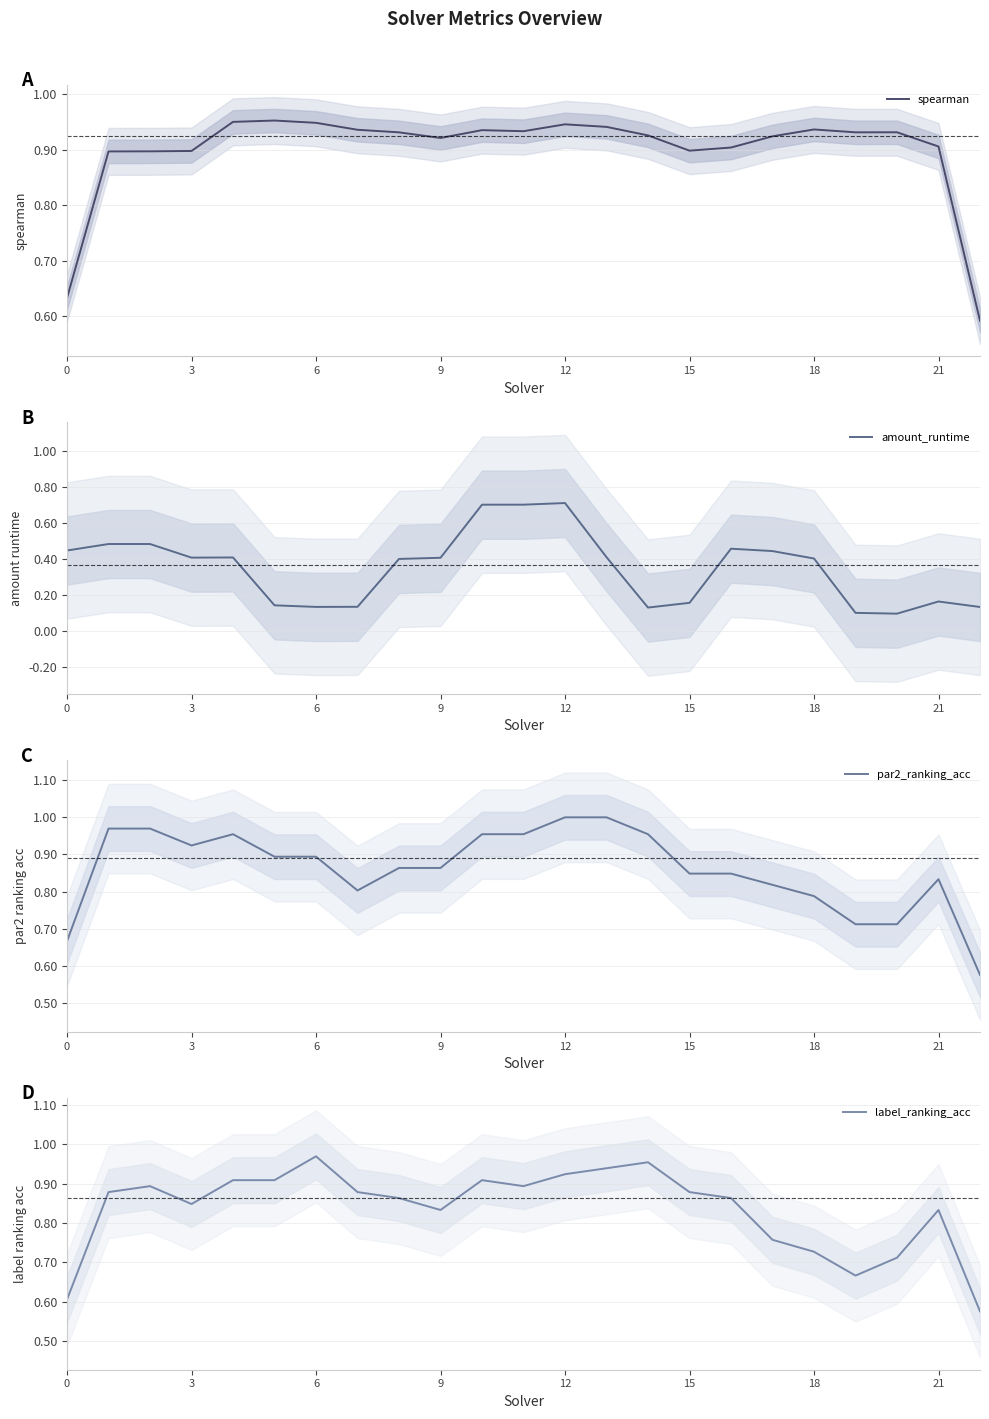

Which series ends up on top after the final intersection of par2_ranking_acc and label_ranking_acc?

par2_ranking_acc